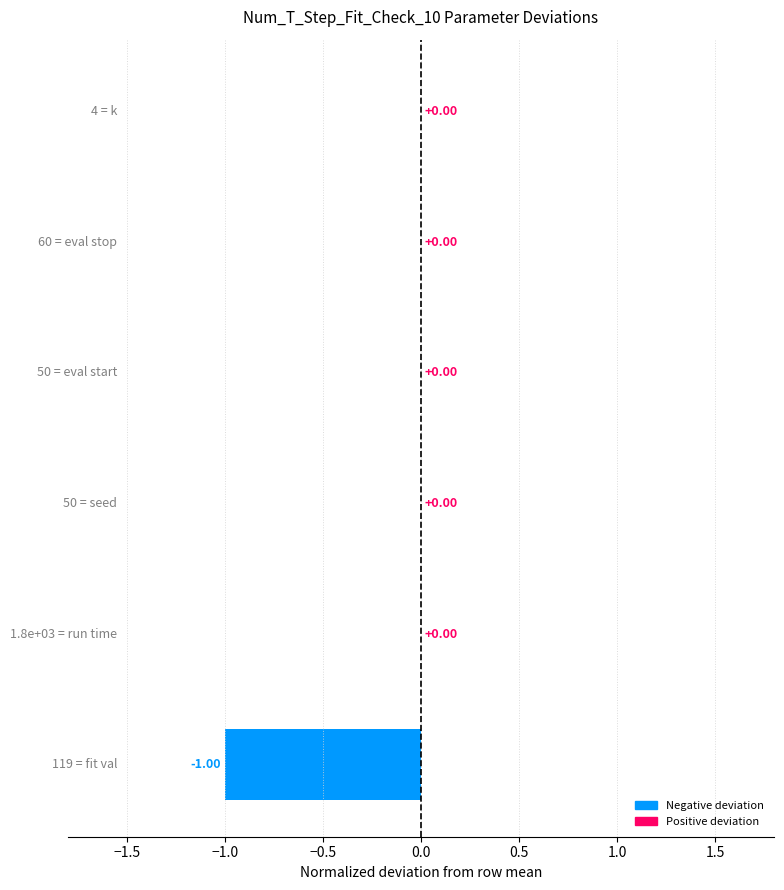

What is the sum of all values?

-1.0